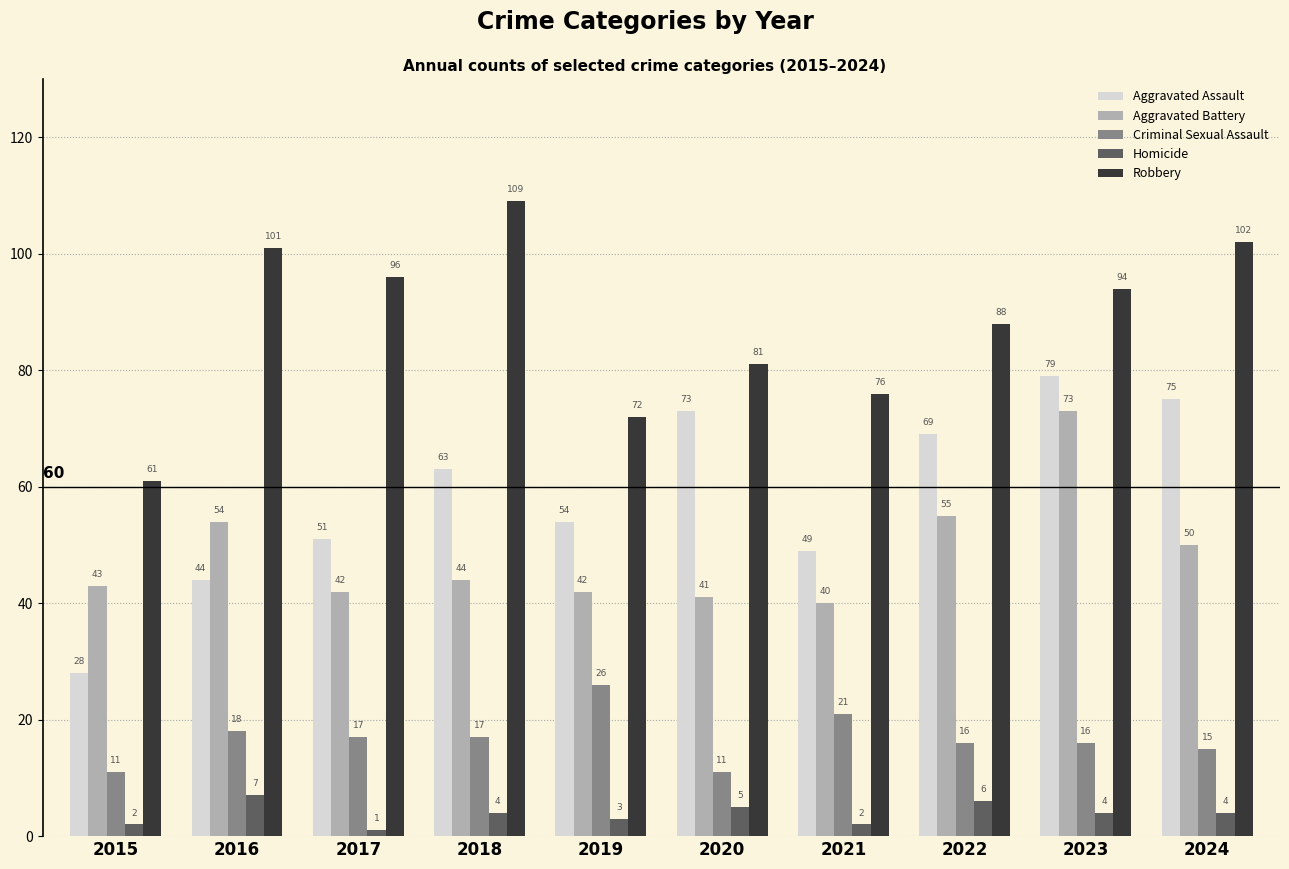

What is the sum of the Criminal Sexual Assault values at 2015 and 2017?

28